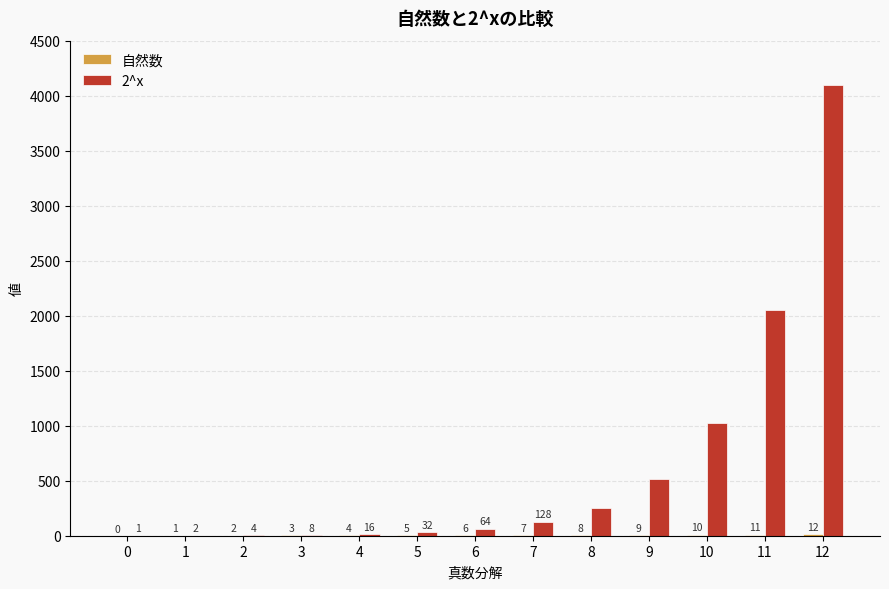

Where is 2^x nearest to the value 2048?

11